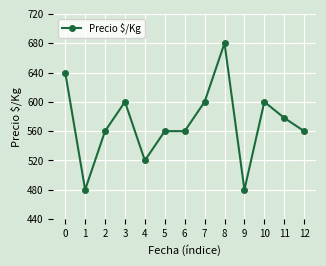

What is the sum of the values at 10 and 4?

1120